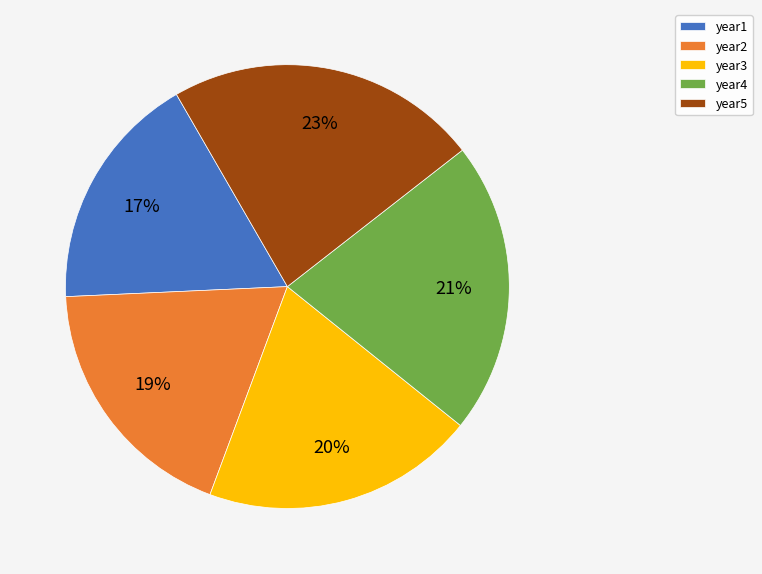

Which category has the biggest portion of the pie?

year5